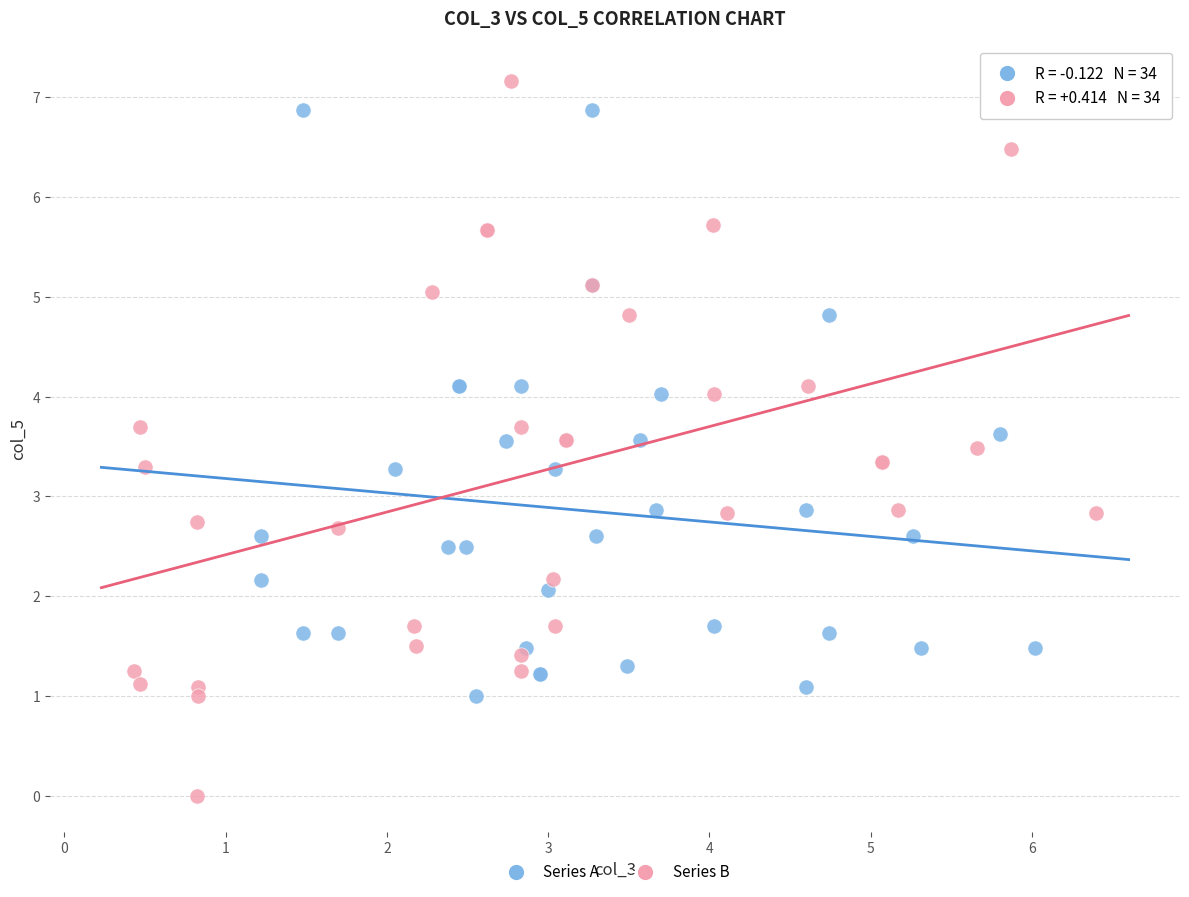

Which series reaches the minimum Y coordinate?

Series B